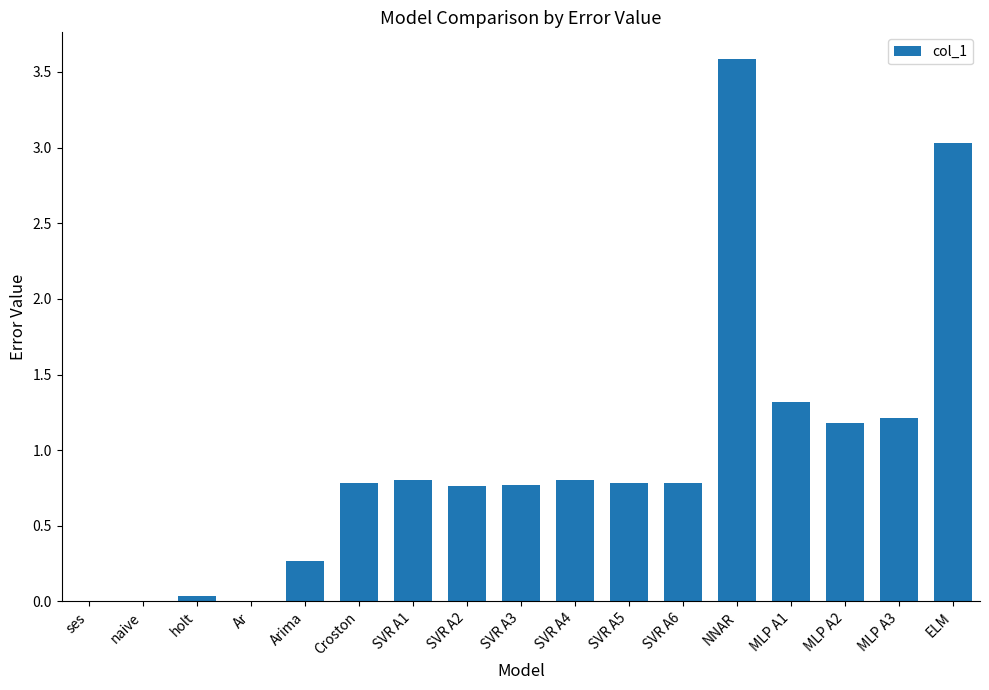

Is it true that the value at SVR A1 is 1.2?

False